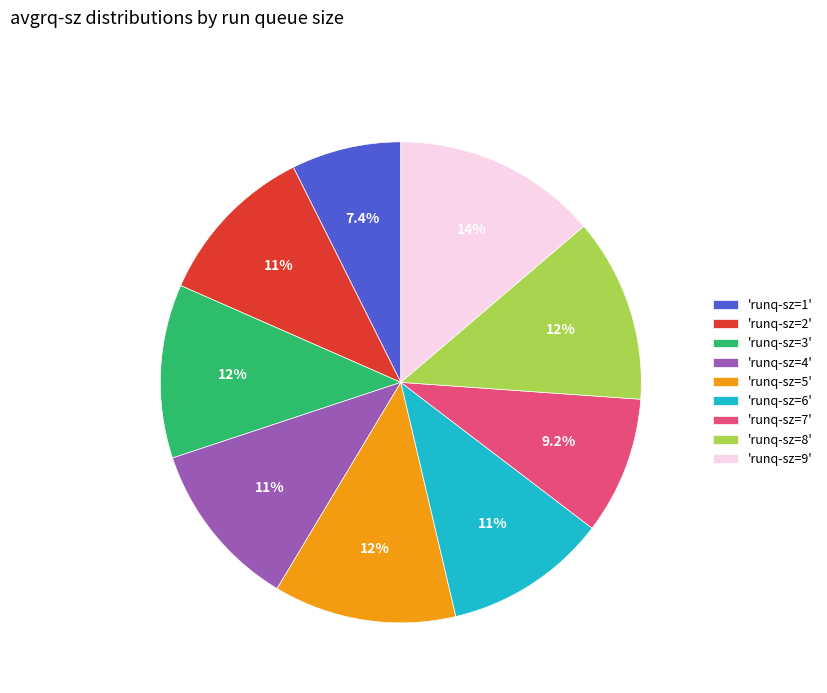

How much of the chart is everything except 'runq-sz=2'?

89.0%